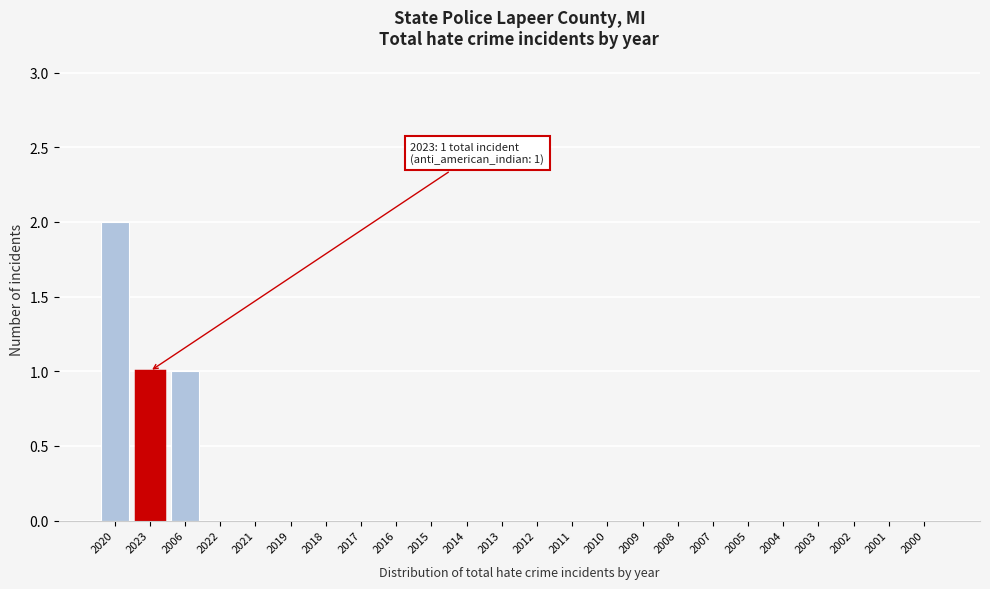

Reading right to left, extract all data points from this chart.

2000=0	2001=0	2002=0	2003=0	2004=0	2005=0	2007=0	2008=0	2009=0	2010=0	2011=0	2012=0	2013=0	2014=0	2015=0	2016=0	2017=0	2018=0	2019=0	2021=0	2022=0	2006=1	2023=1	2020=2